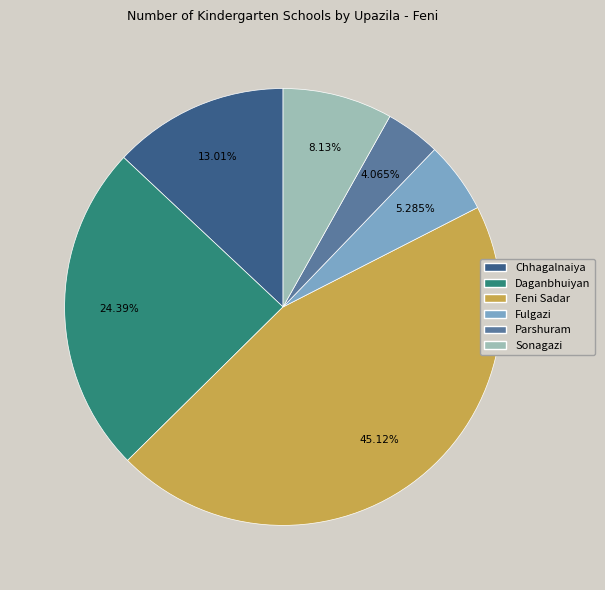

What percentage is the Chhagalnaiya slice, to the nearest percent?

13%